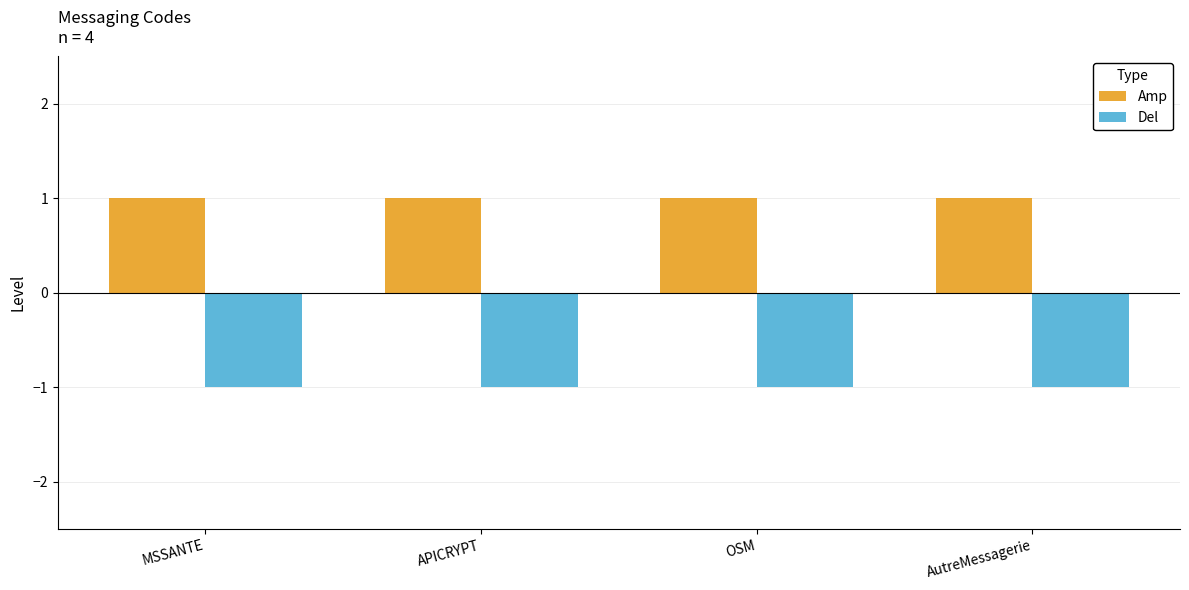

List the series in order of their overall mean, lowest first.

Del, Amp